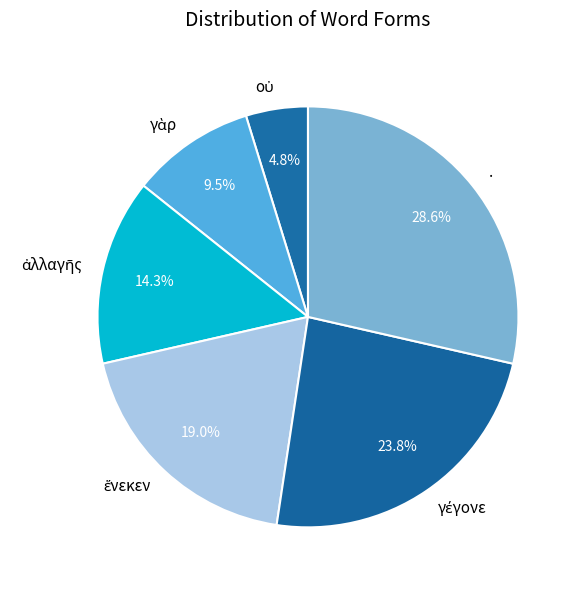

How much of the chart is everything except .?

71.4%